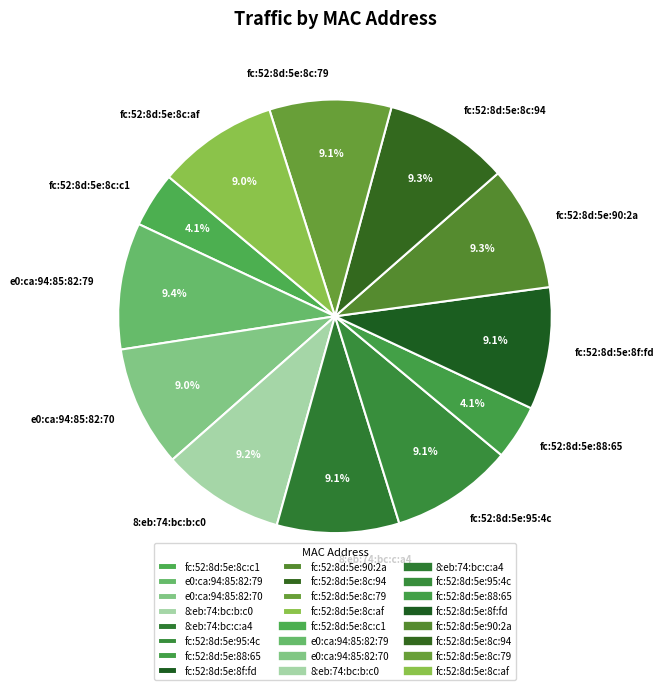

True or false: fc:52:8d:5e:8f:fd accounts for 14% of the total.

False